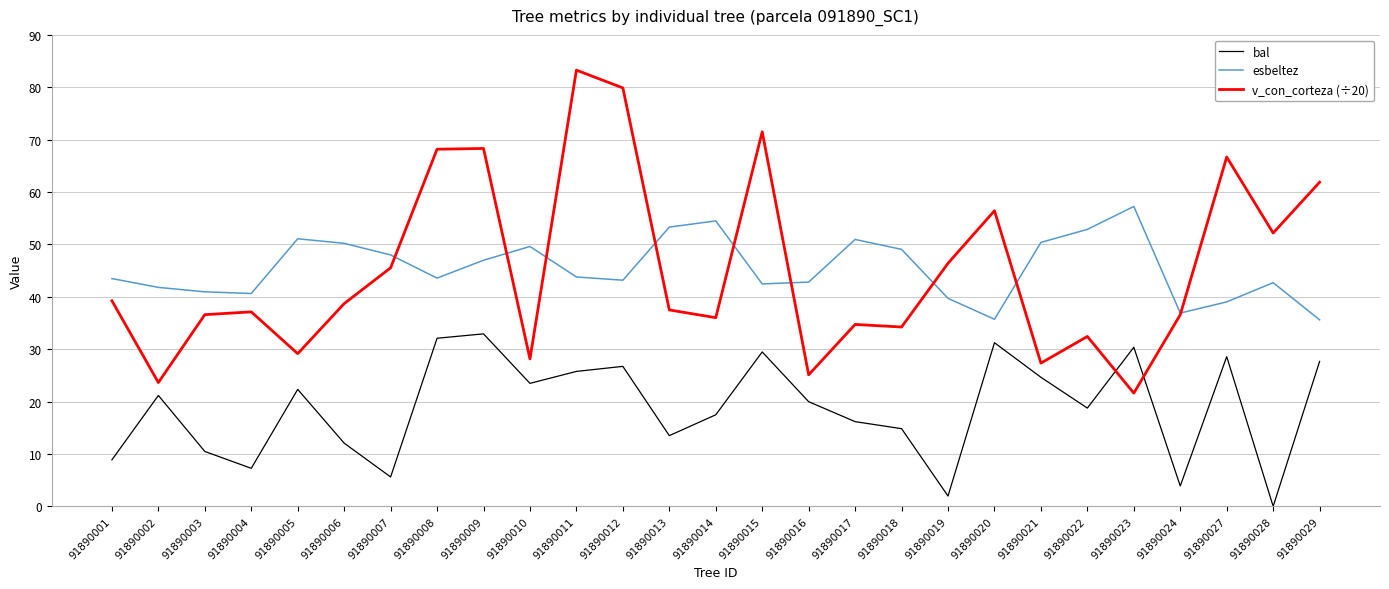

Does the chart display data point markers on the line(s)?

No